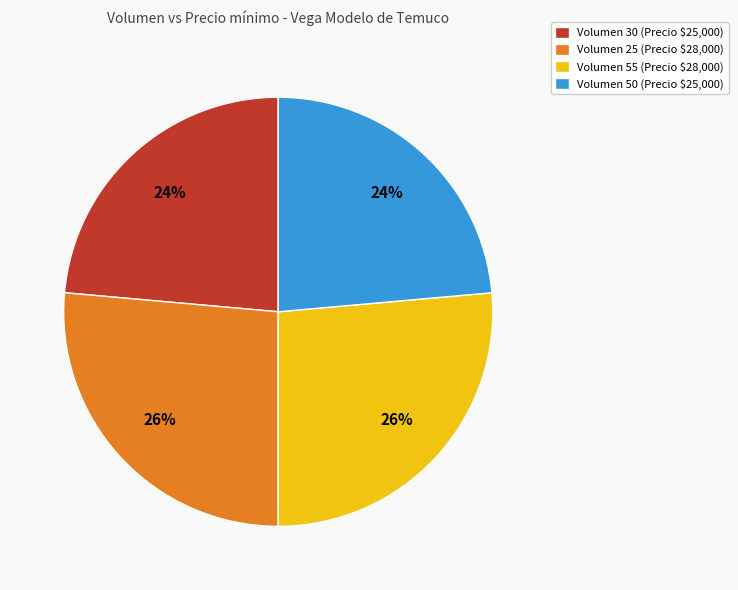

Does Volumen 30 (Precio $25,000) account for over 50% of the chart?

No